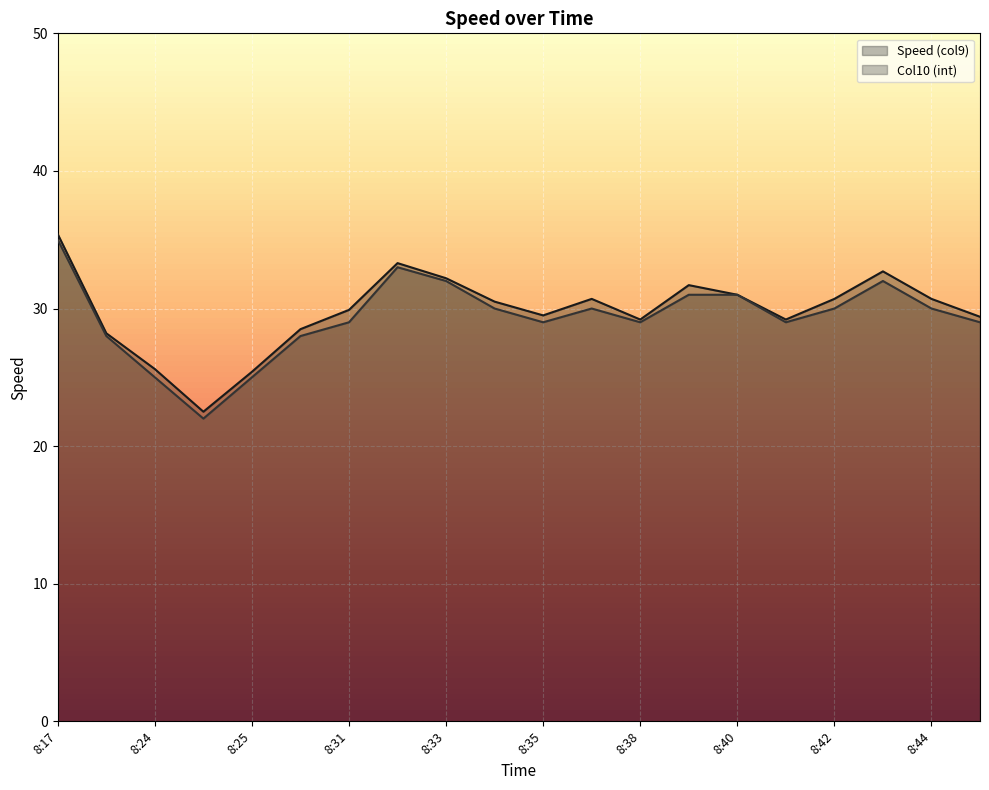

How many data points does each series have?

20